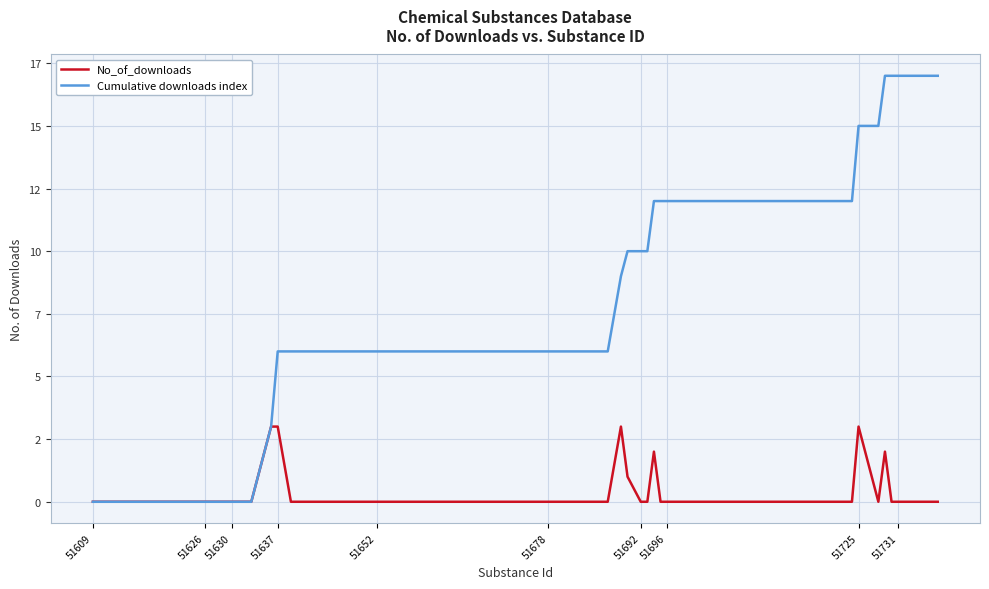

True or false: Cumulative downloads index and No_of_downloads cross at least once.

False